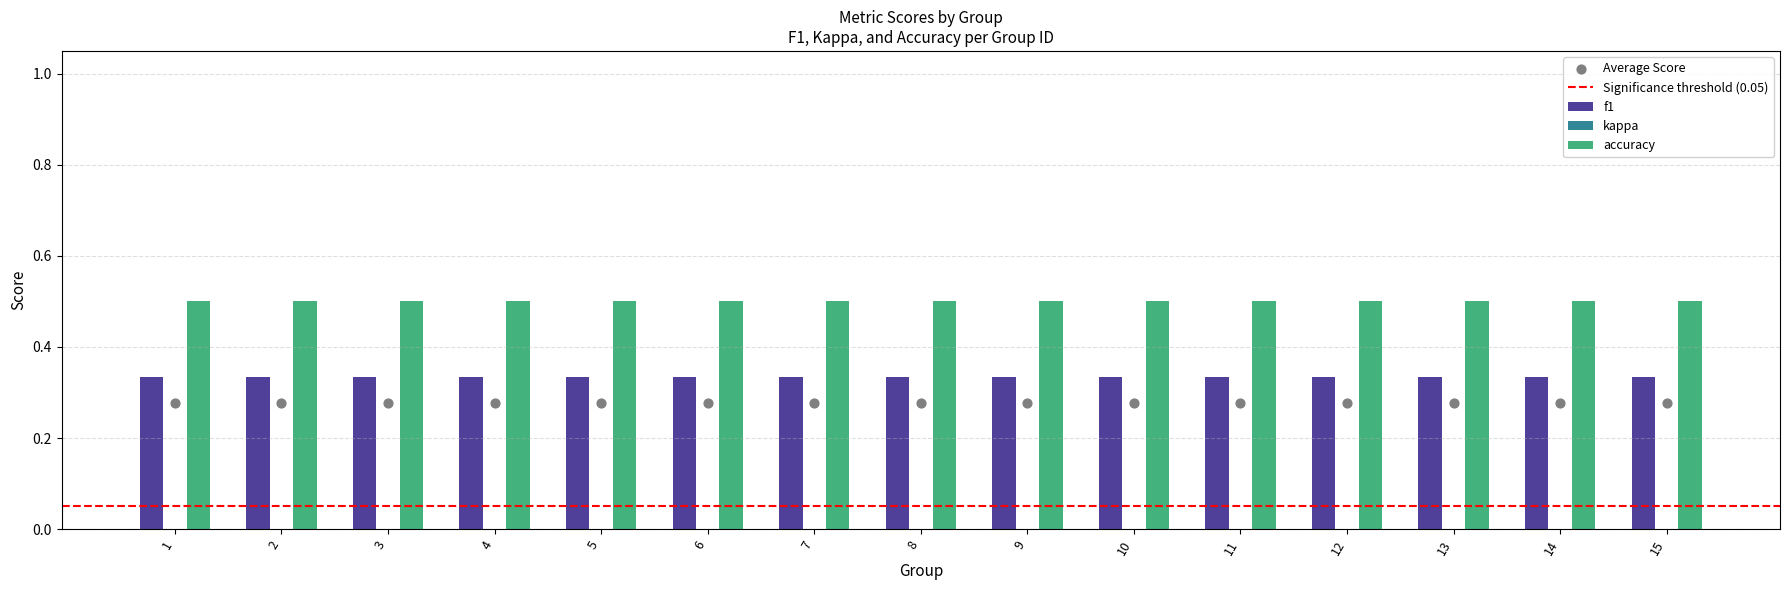

Which series has the largest total across all categories?

accuracy